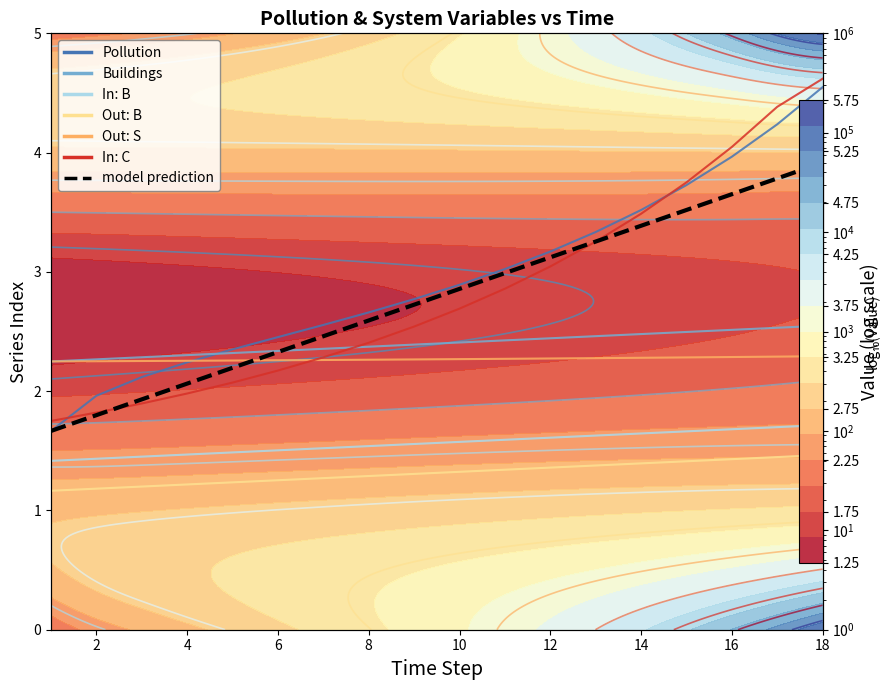

At which label does the data first exceed 2684?

10